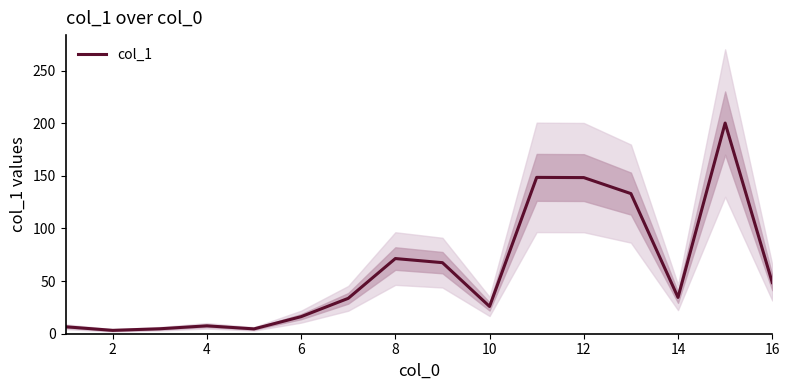

True or false: the data shows 4.2 at 2.

False